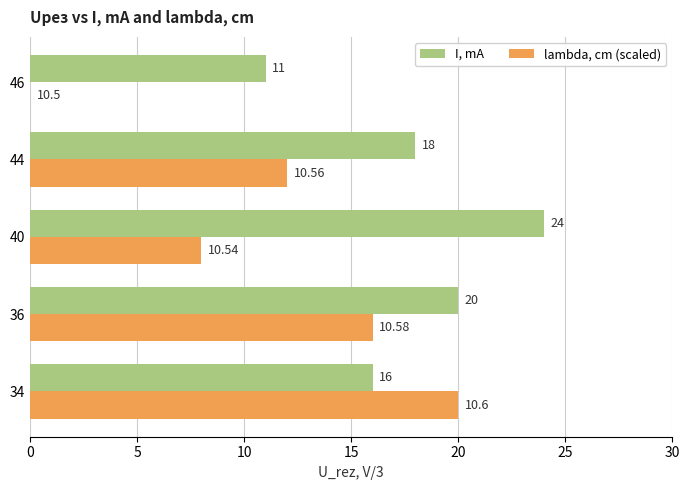

What is the sum of the lambda, cm (scaled) values at 40 and 34?

28.0